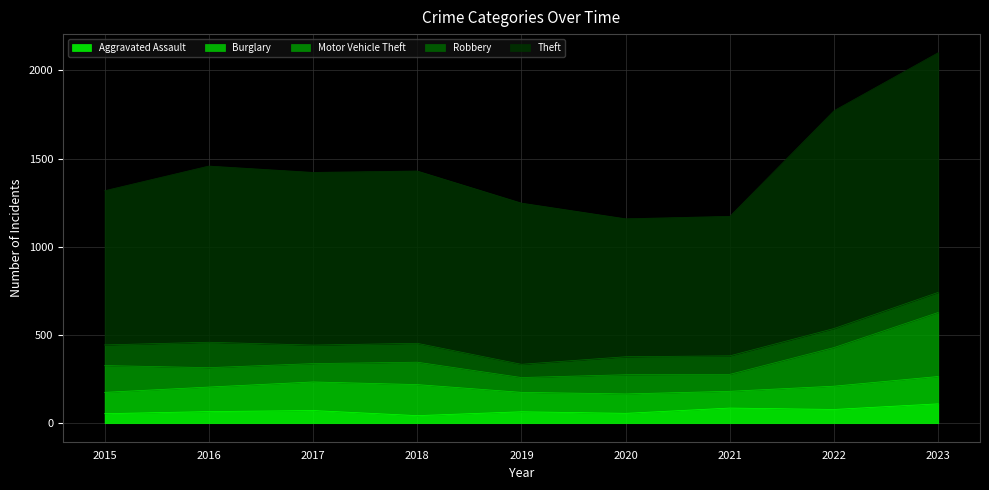

List the labels in order of Theft value, smallest first.

2020, 2021, 2015, 2019, 2018, 2017, 2016, 2022, 2023